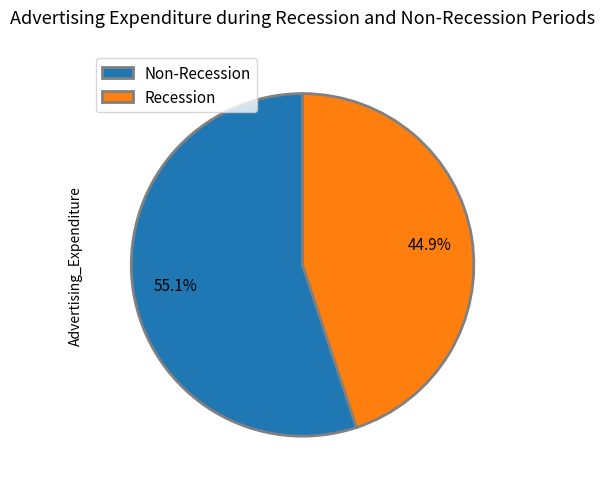

Is there any slice that represents more than half of the pie?

Yes